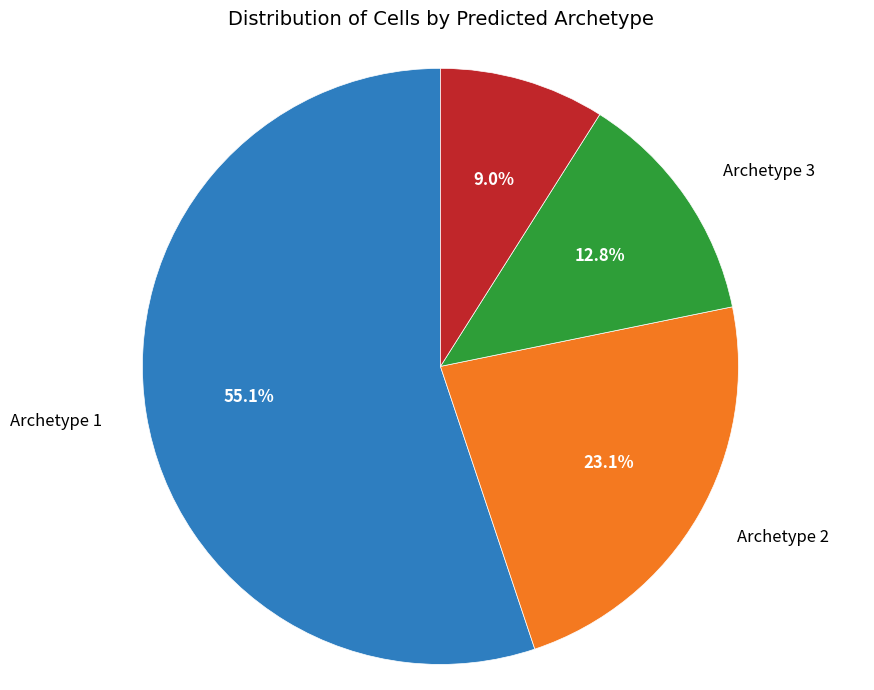

To the nearest percent, what is the difference between the largest and smallest slice percentages?

46%